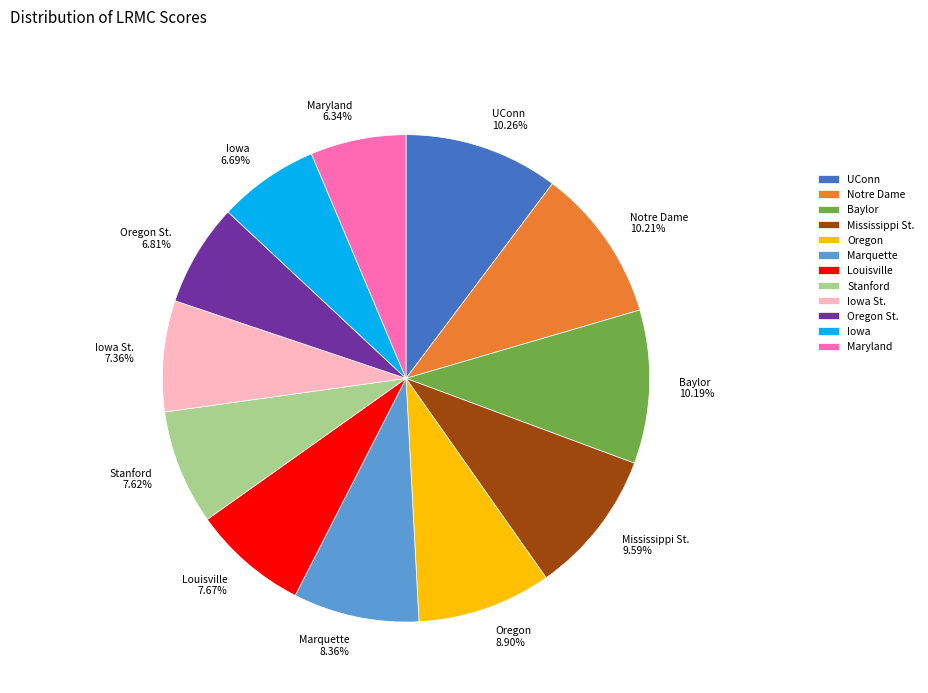

Is Louisville 7.67% the majority of the pie?

No